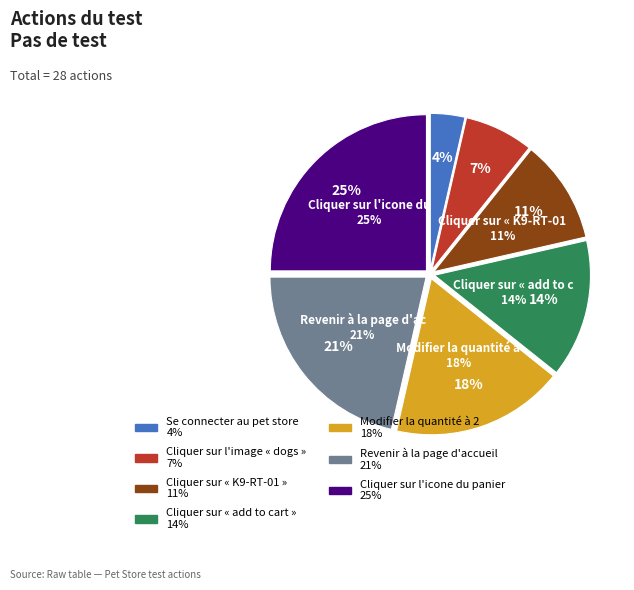

True or false: Cliquer sur « add to cart » accounts for 14% of the total.

True